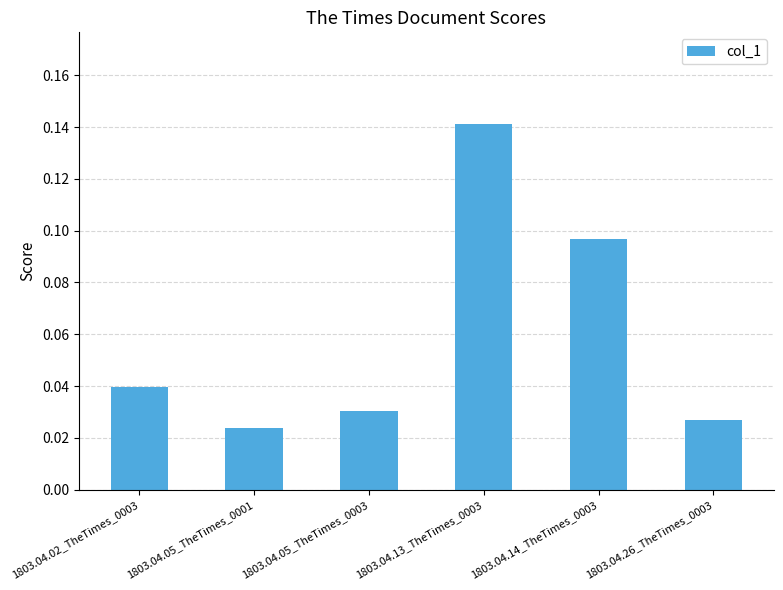

Are the bars horizontal?

No